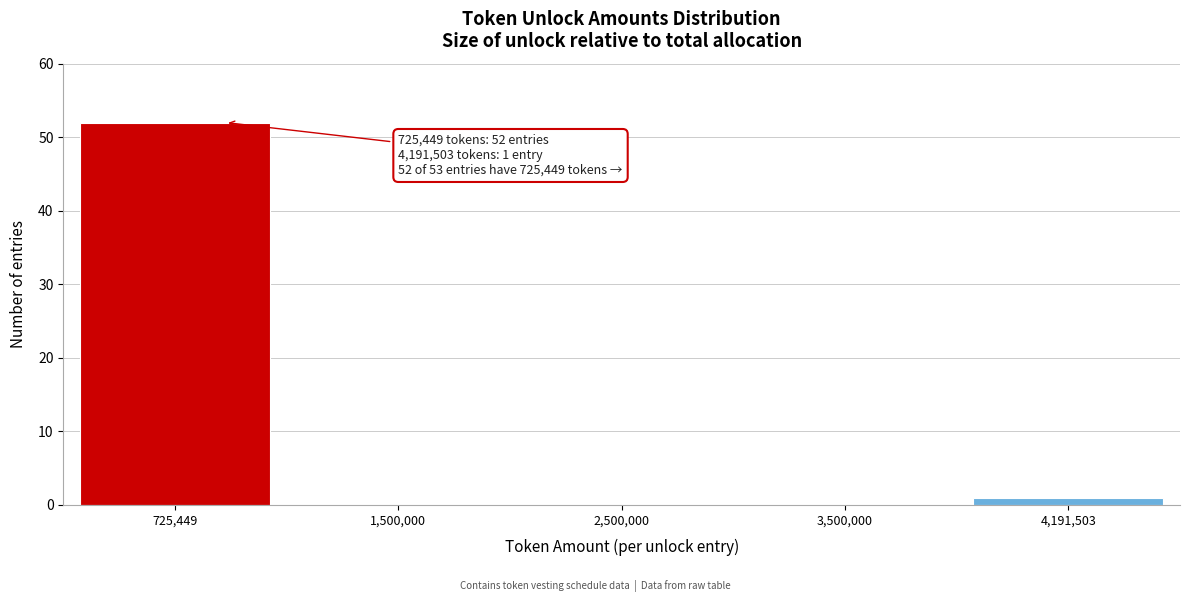

Reading left to right, list all the values displayed in this chart.

725,449=52	1,500,000=0	2,500,000=0	3,500,000=0	4,191,503=1